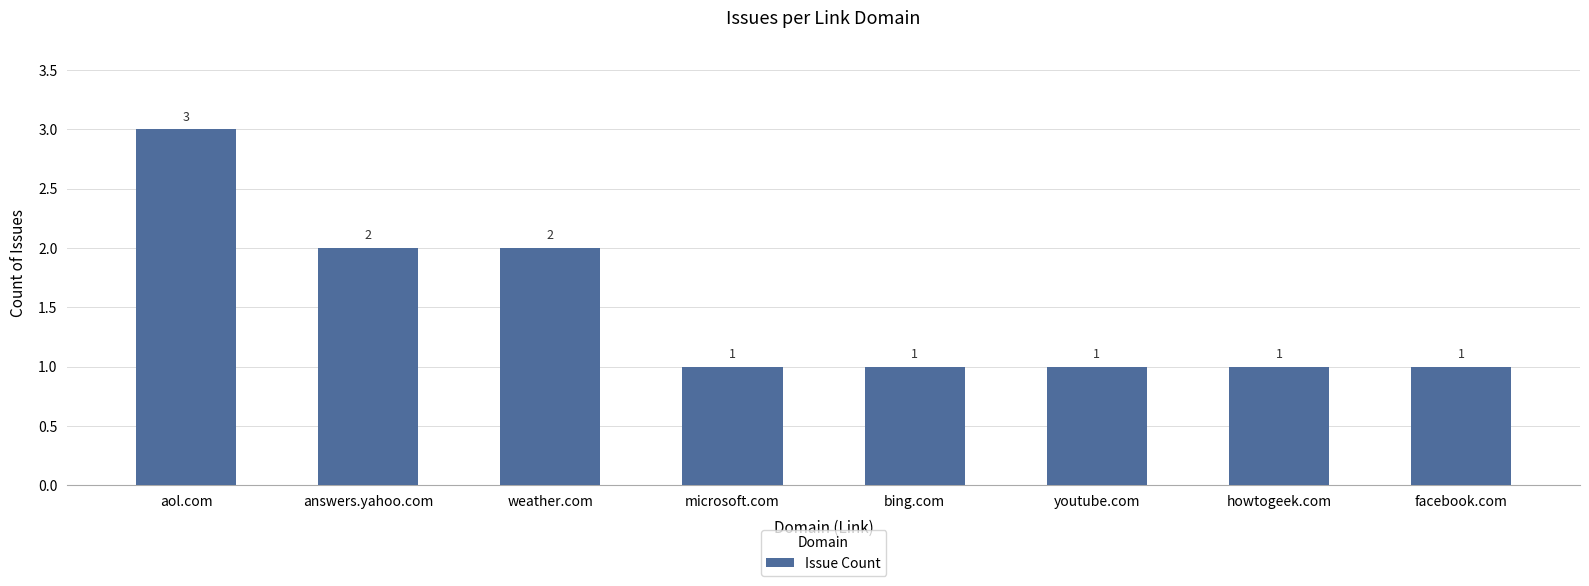

Which has a higher value, aol.com or youtube.com?

aol.com